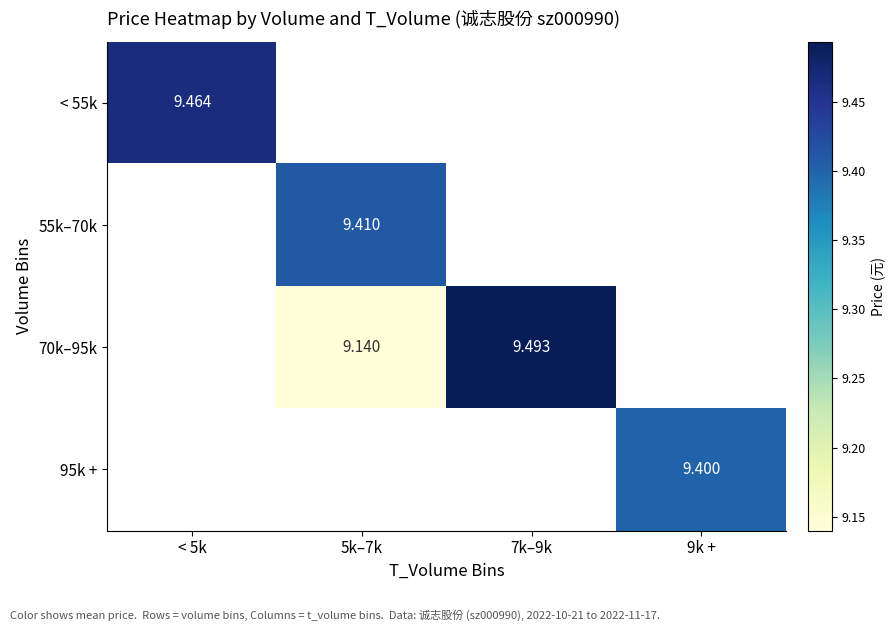

True or false: 70k–95k has a value of 9.1 at 5k–7k.

True